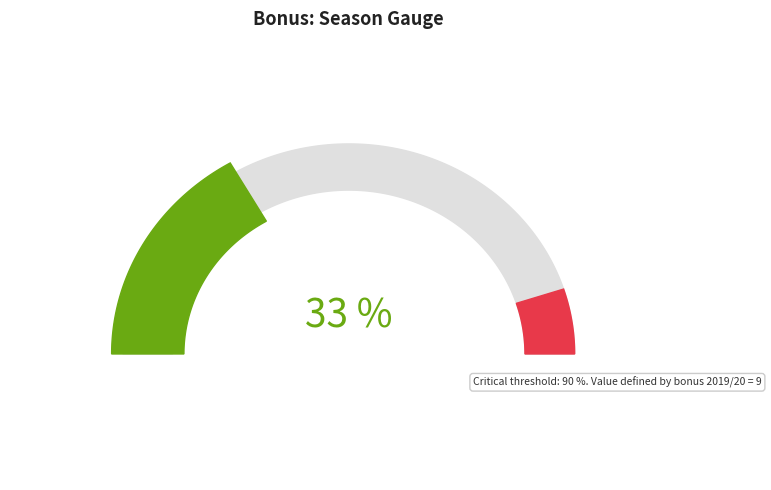

How many slices are in this pie chart?

2